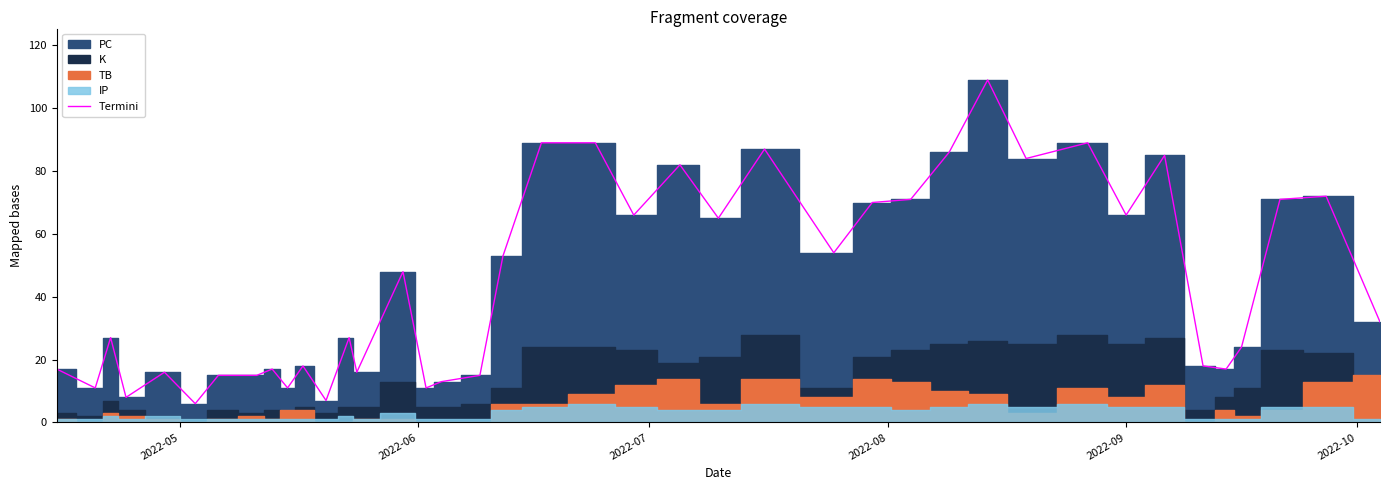

What is the highest value of the Termini series?

109